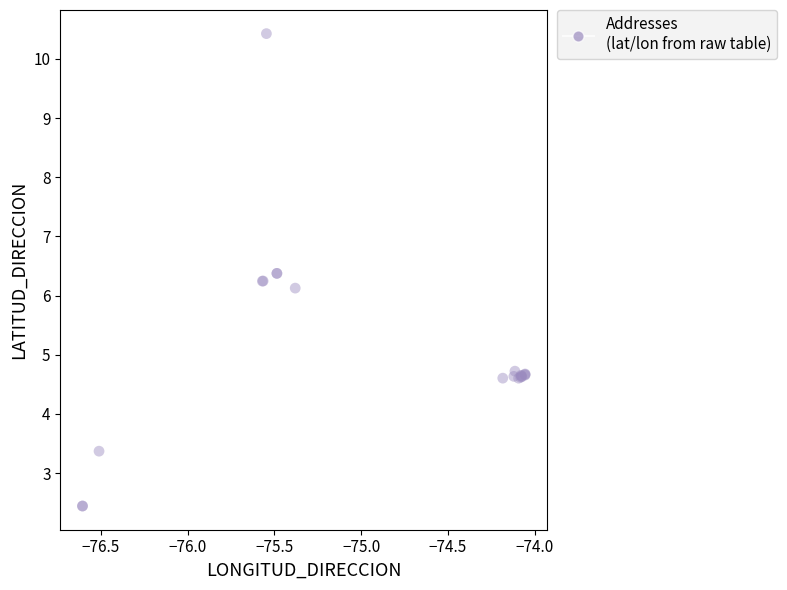

What Y value in the scatter plot is closest to 6?

6.1